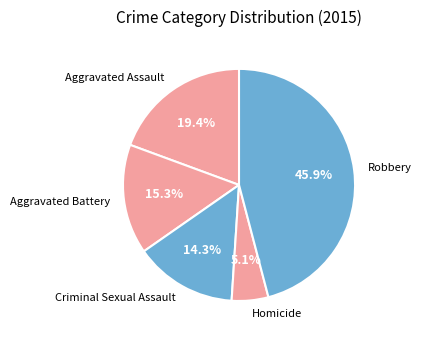

Combined, what portion of the pie is Homicide and Criminal Sexual Assault?

19.4%